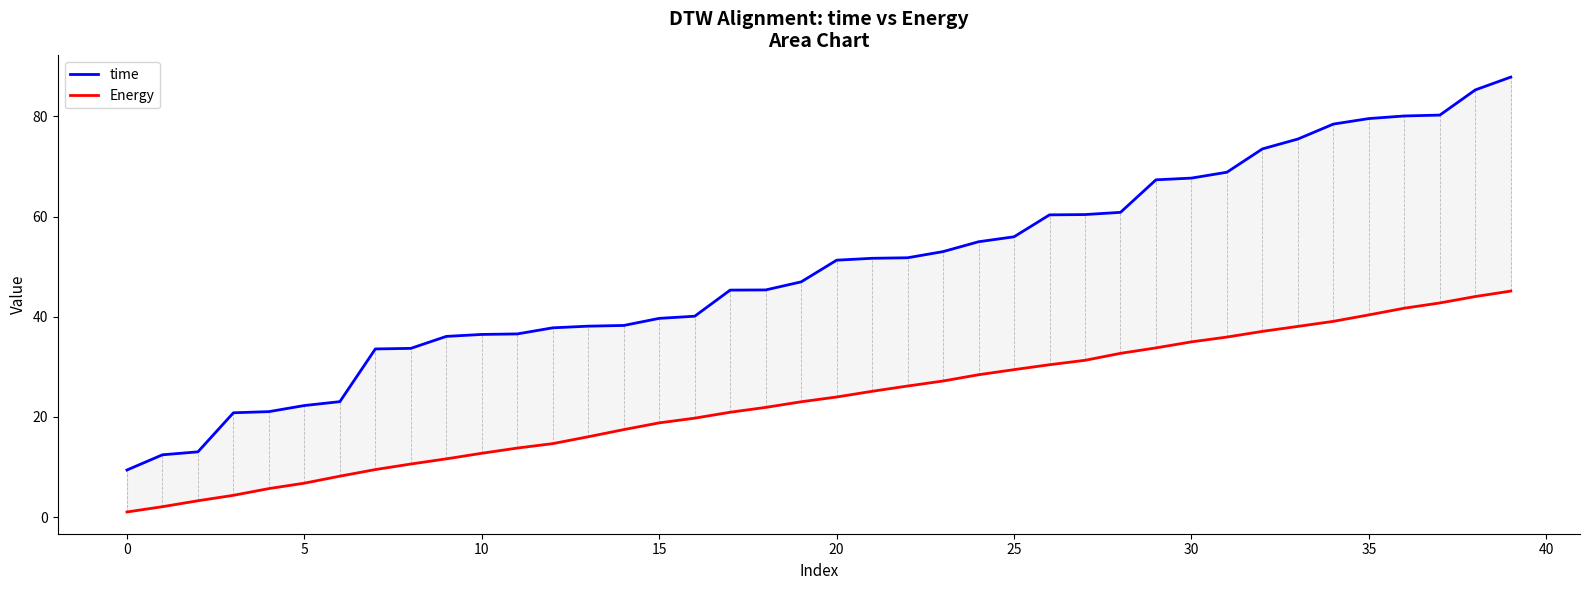

Which series changed the most between 24 and 34?

time